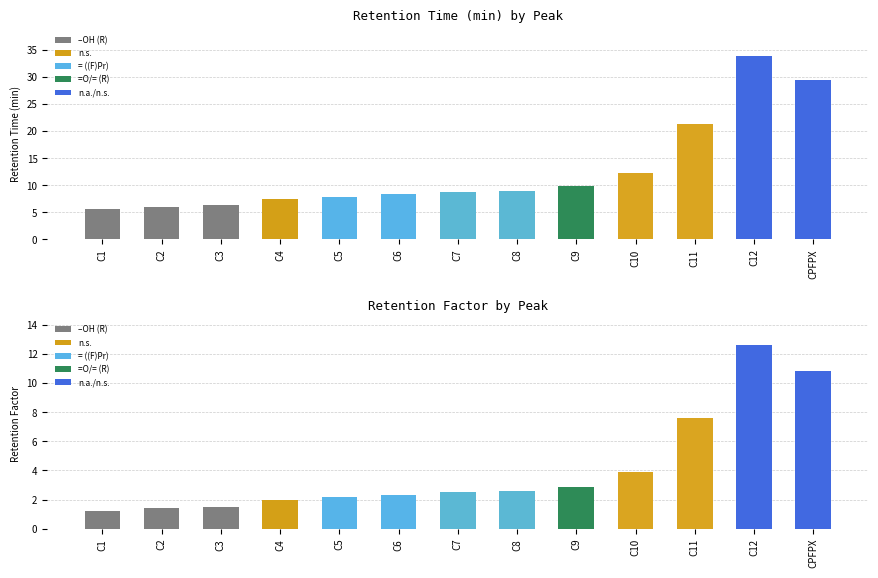

Reading right to left, what are all the values shown in this chart?

Retention Time (min): CPFPX=29.4	C12=34.0	C11=21.4	C10=12.2	C9=9.8	C8=9.0	C7=8.7	C6=8.3	C5=7.9	C4=7.4	C3=6.3	C2=5.9	C1=5.5
Retention Factor: CPFPX=10.8	C12=12.6	C11=7.6	C10=3.9	C9=2.9	C8=2.6	C7=2.5	C6=2.3	C5=2.2	C4=2.0	C3=1.5	C2=1.4	C1=1.2